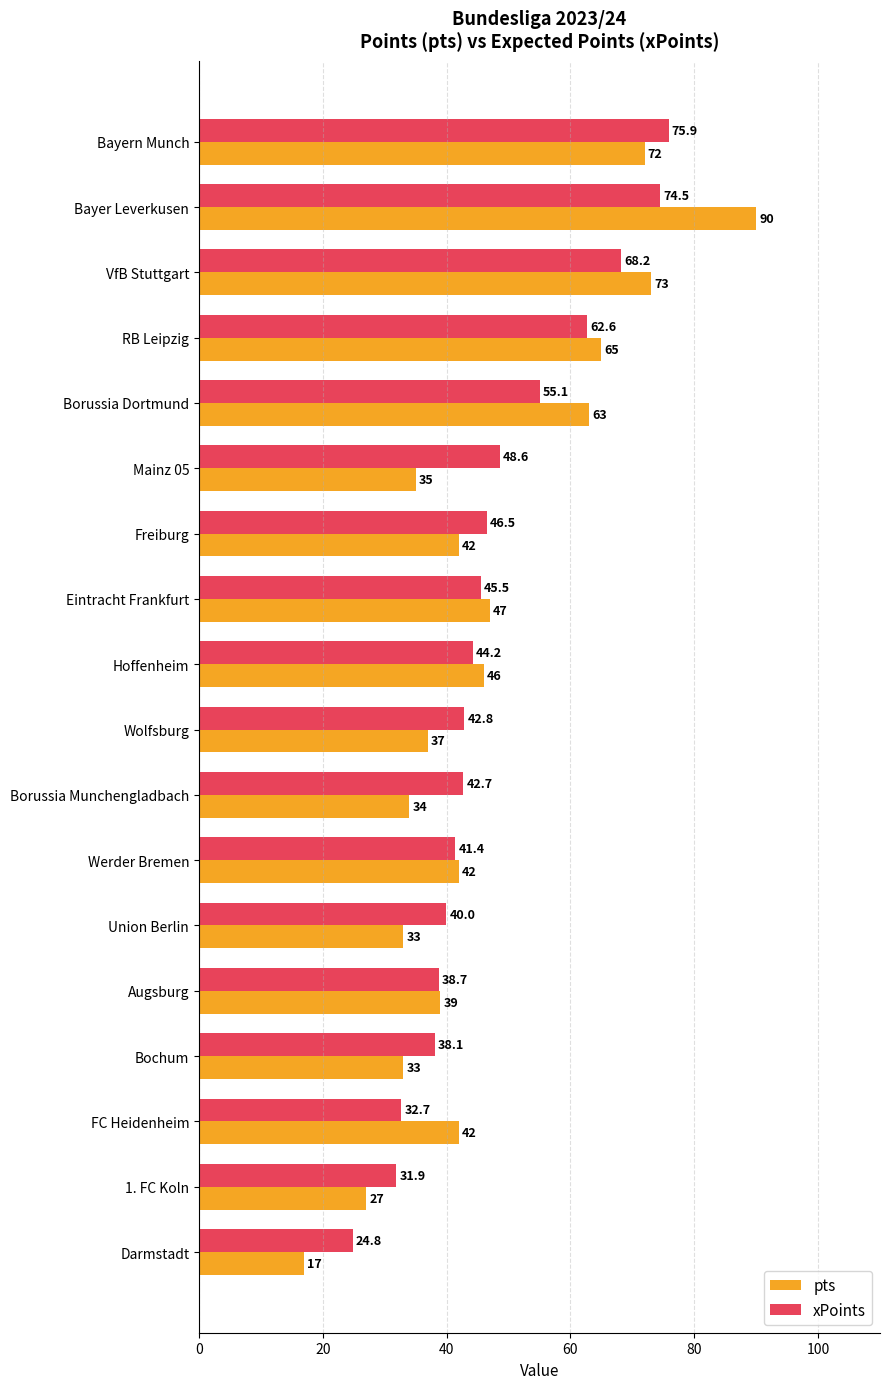

At which category is the sum across all series the highest?

Bayer Leverkusen